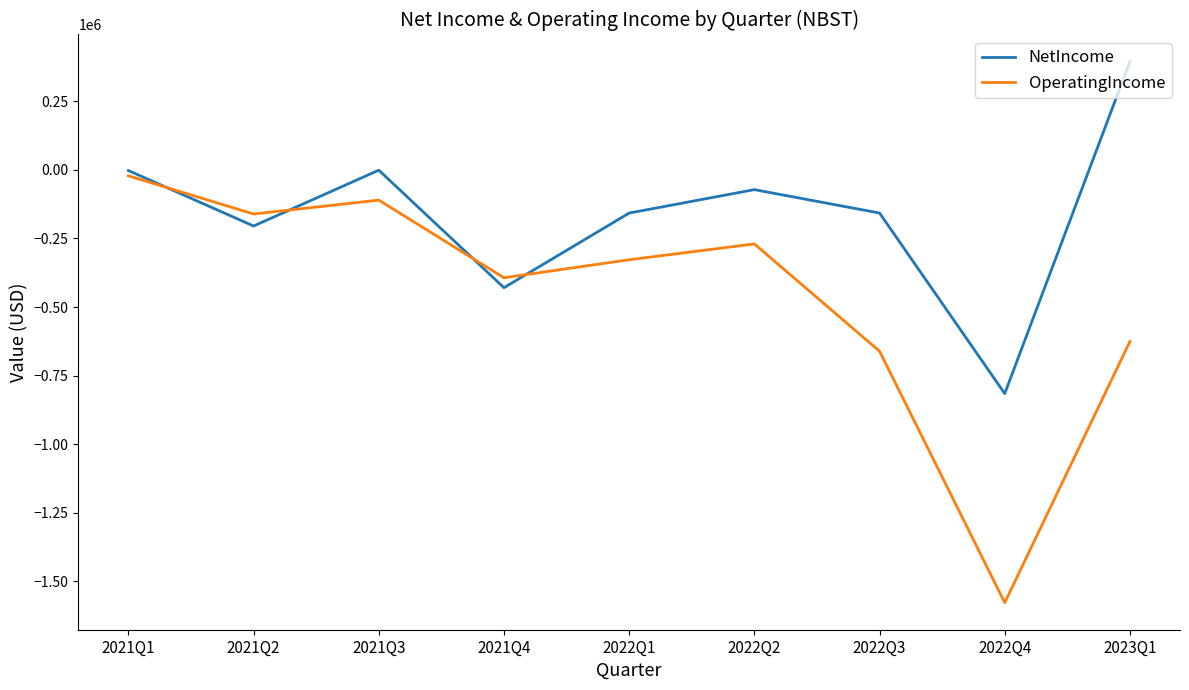

How many times do NetIncome and OperatingIncome cross each other?

4